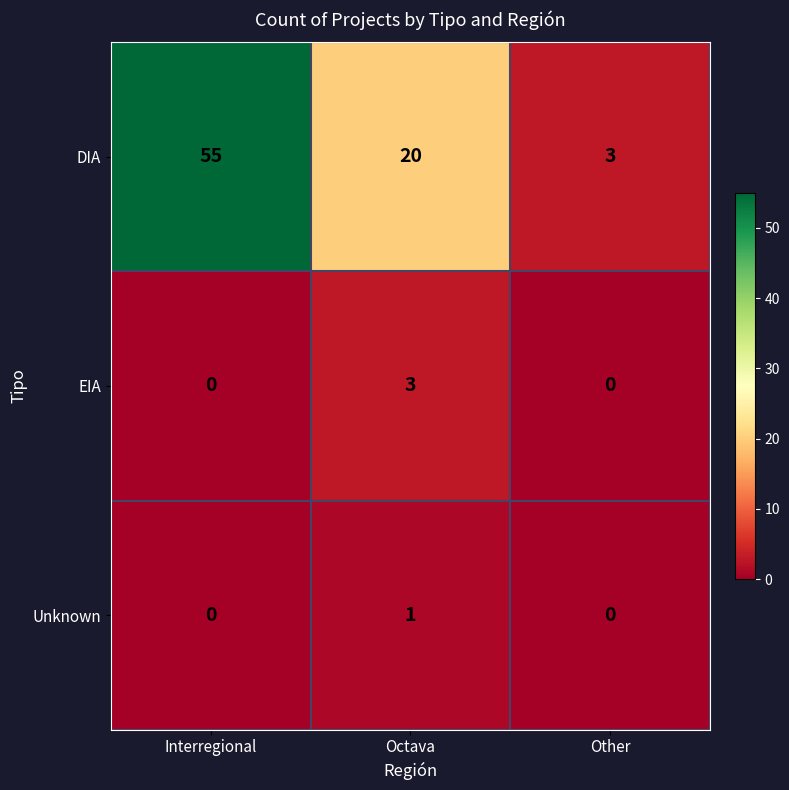

Count the Unknown values in the range 0 to 1.

3